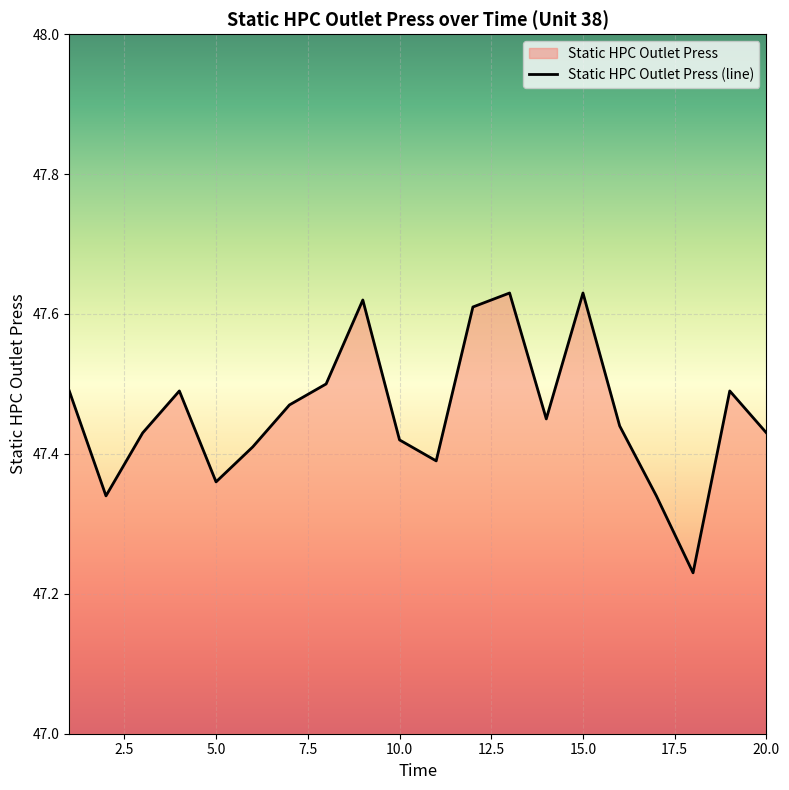

How many interior local valleys (lower than both neighbors) does the data have?

5